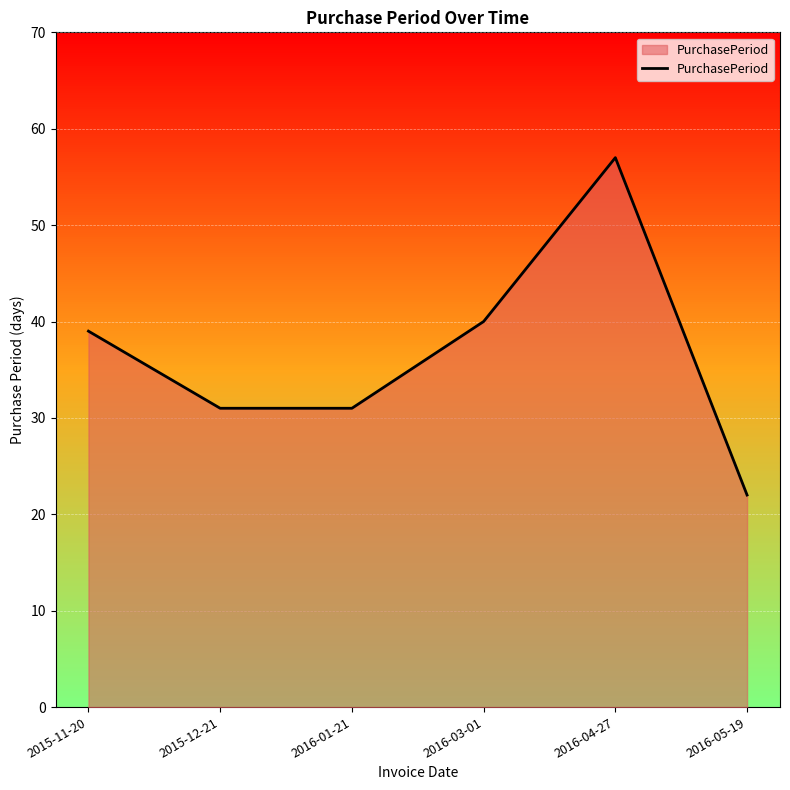

Between 2016-03-01 and 2015-12-21, which is larger?

2016-03-01